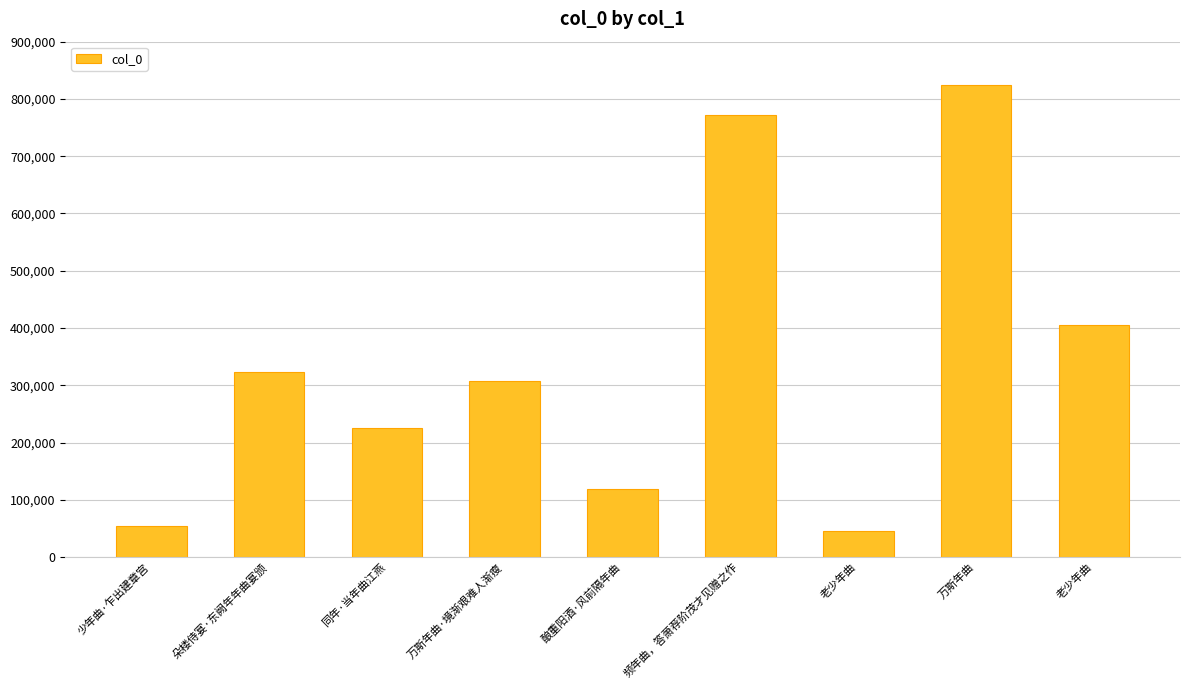

What is the change in value from 朵楼侍宴·东阙年年曲宴颁 to 万斯年曲·境渐艰难人渐瘦?

-15634